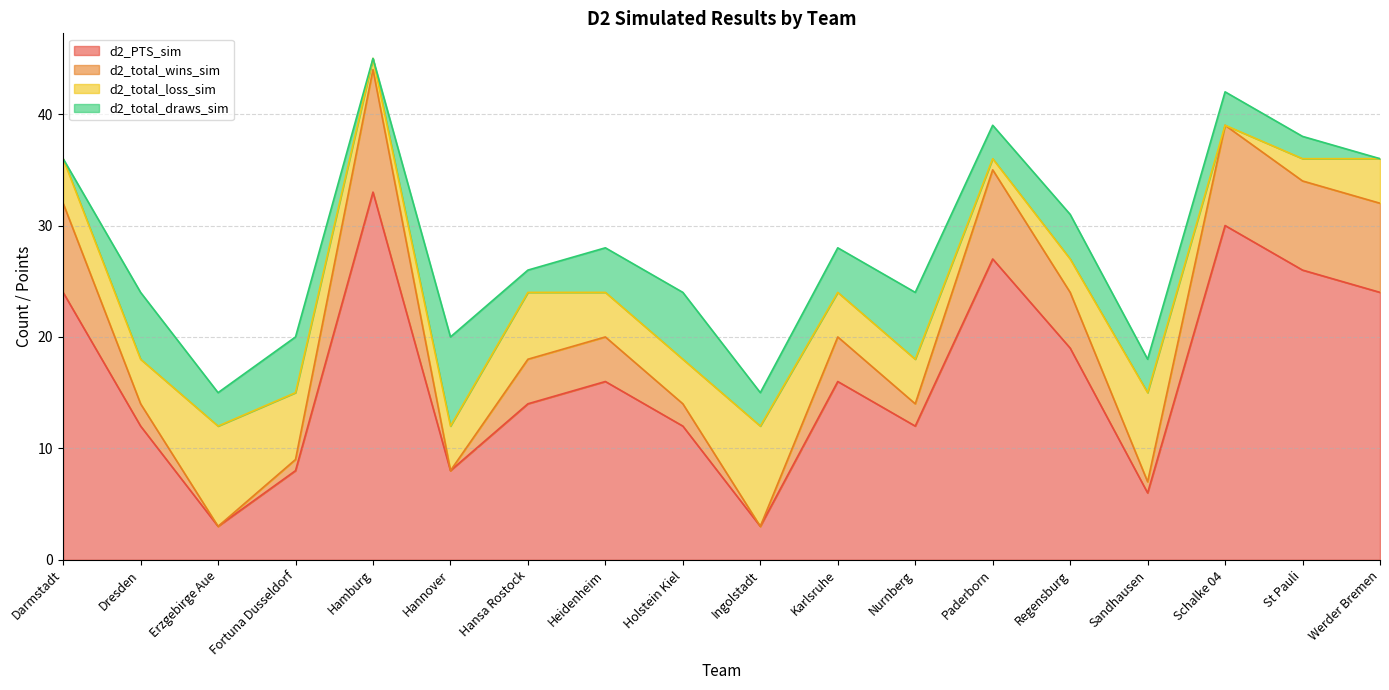

How many data points does each series have?

18